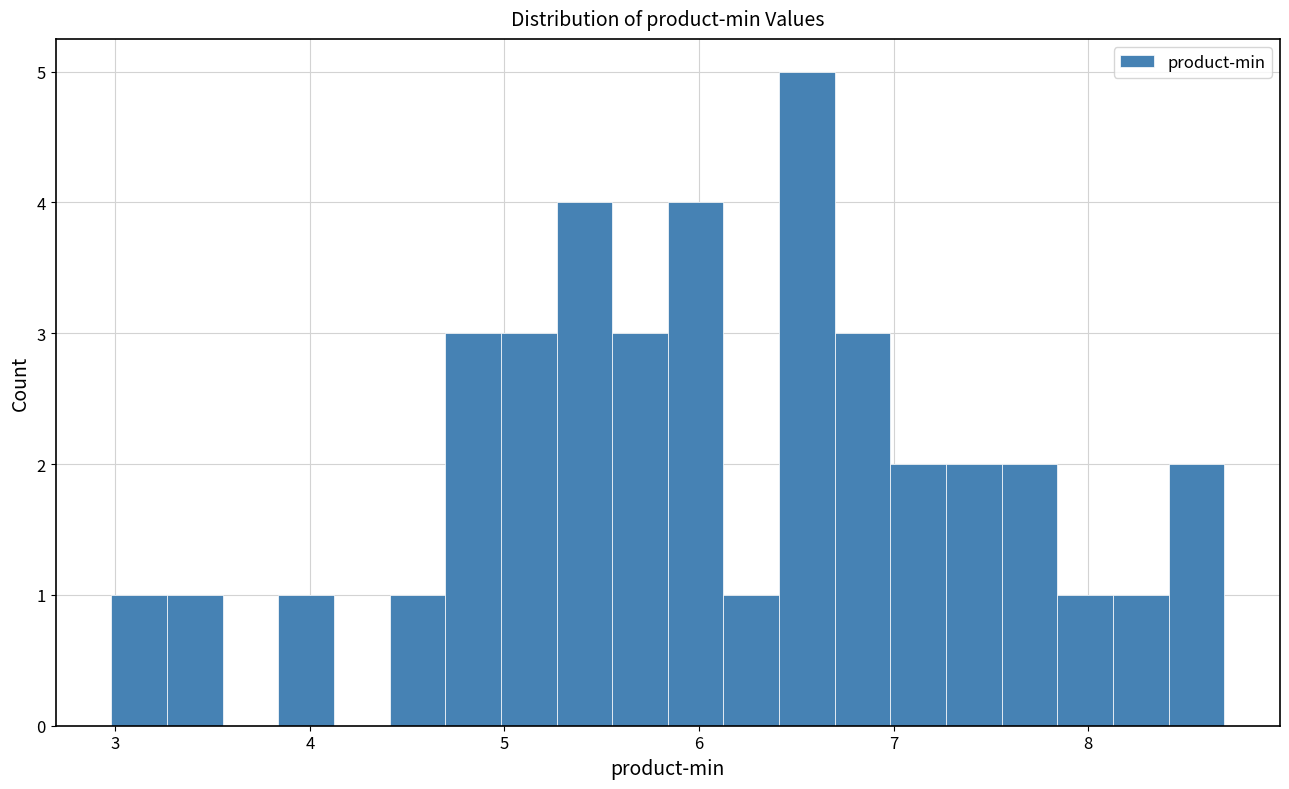

Read against the x-axis, roughly where is the centre of the tallest bar?

6.6